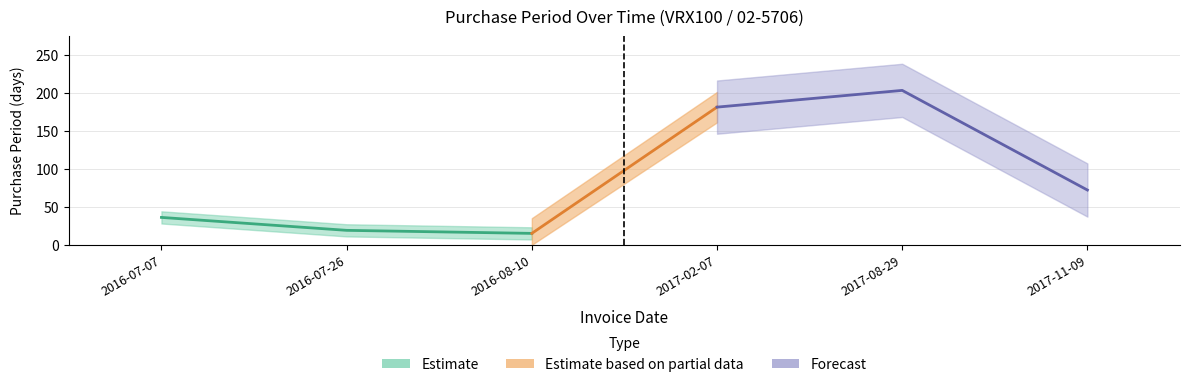

Rank the categories by value from highest to lowest.

2017-08-29, 2017-02-07, 2017-11-09, 2016-07-07, 2016-07-26, 2016-08-10